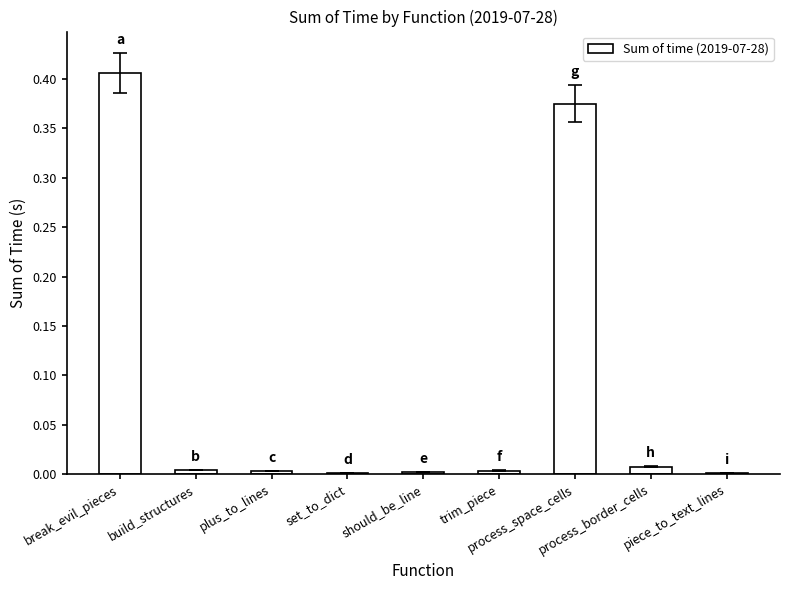

What is the greatest value displayed?

0.4